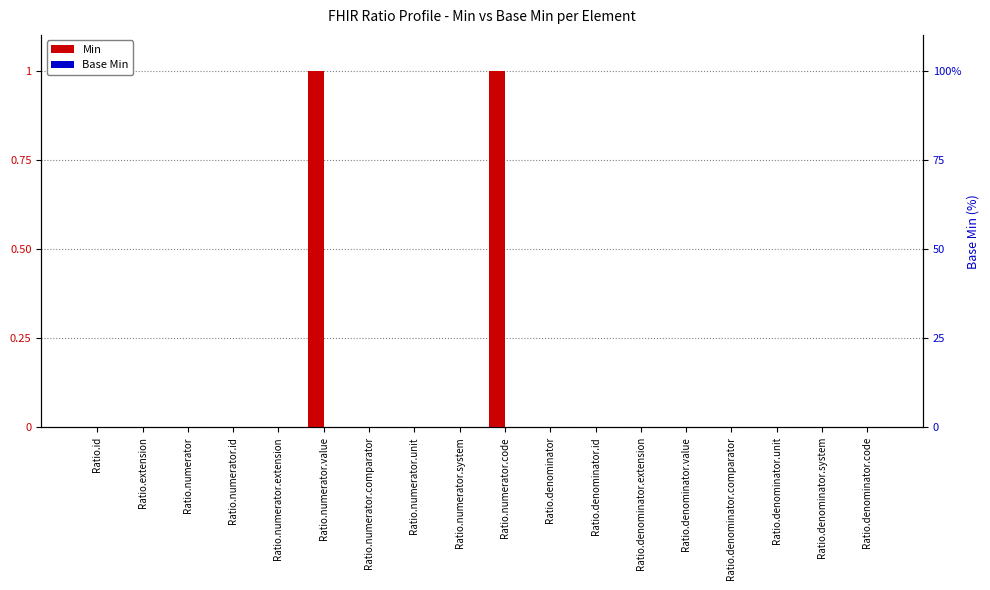

What position from the left is Ratio.id?

1